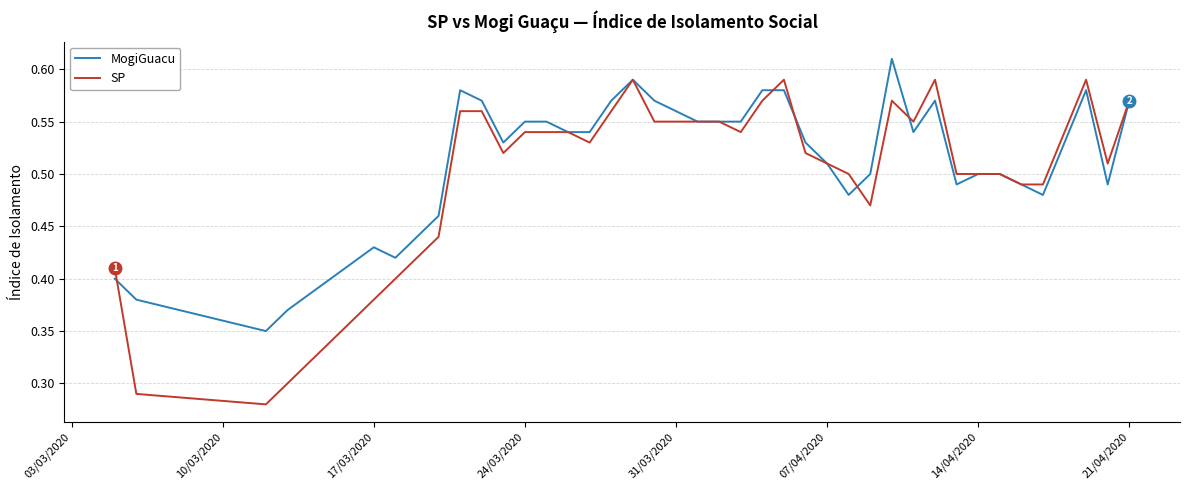

Is it true that SP equals 1.0 at 21/04/2020?

False